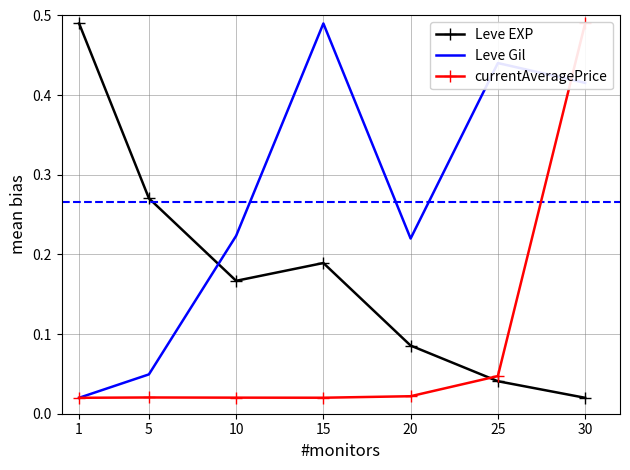

How many intersections are there between currentAveragePrice and Leve EXP?

1